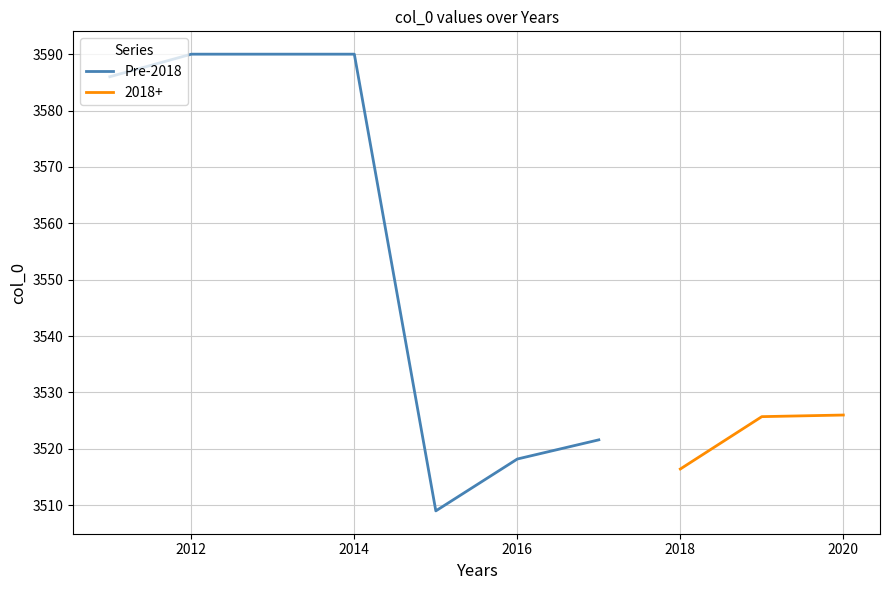

Is it true that Pre-2018 equals 5364.1 at 2016?

False